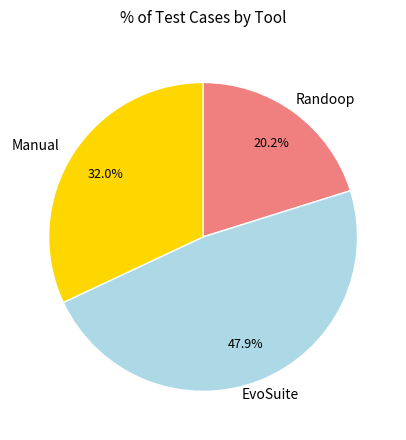

Approximately how many times larger is the value at Randoop compared to EvoSuite?

0.4